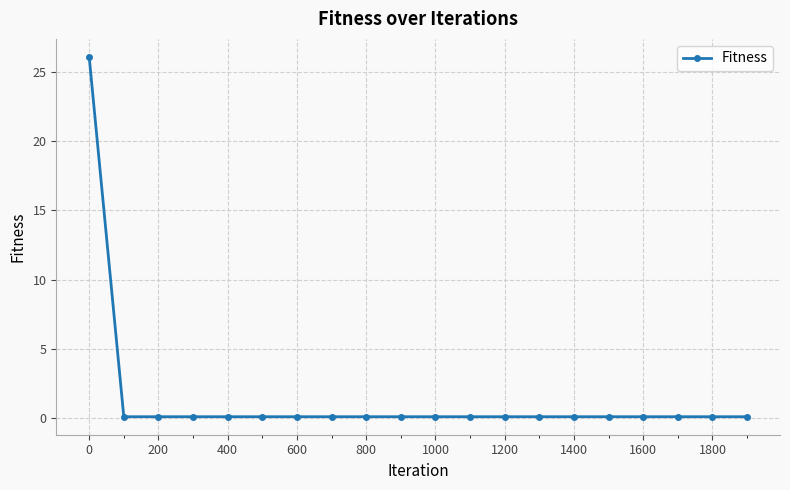

What is the average value?

1.4